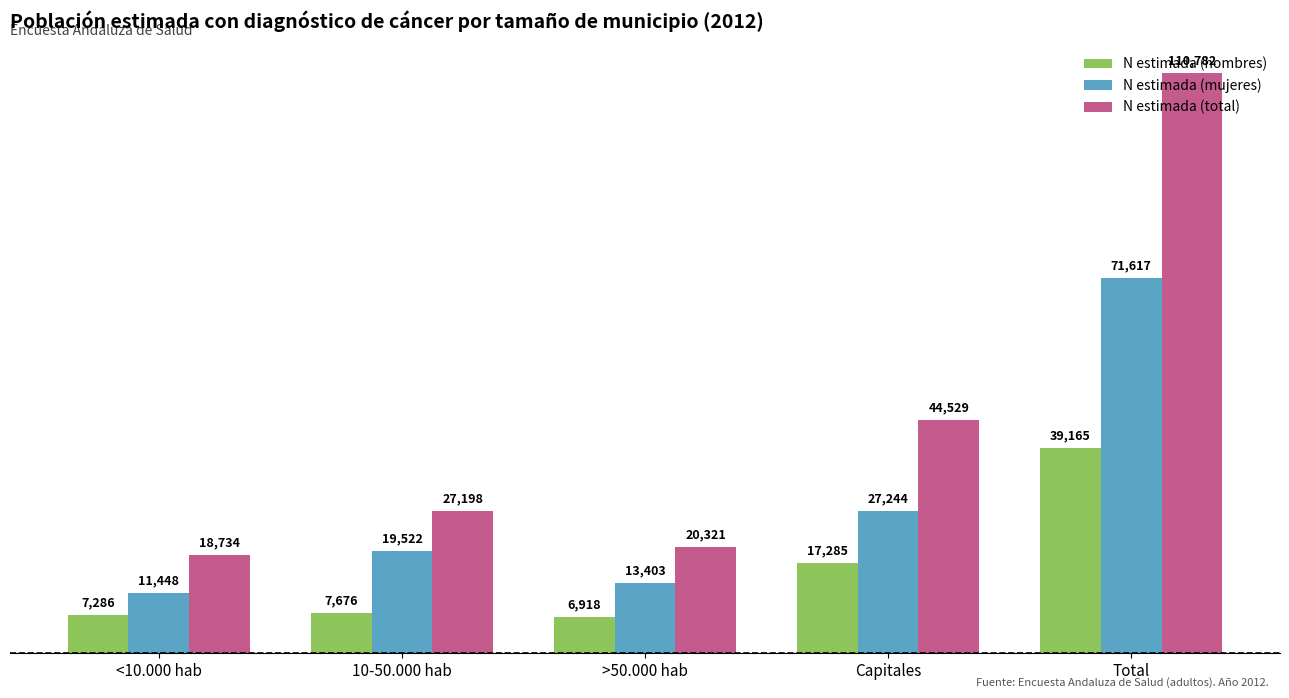

Reading right to left, transcribe all the data shown in this chart.

N estimada (hombres): Total=39165	Capitales=17285	>50.000 hab=6918	10-50.000 hab=7676	<10.000 hab=7286
N estimada (mujeres): Total=71617	Capitales=27244	>50.000 hab=13403	10-50.000 hab=19522	<10.000 hab=11448
N estimada (total): Total=110782	Capitales=44529	>50.000 hab=20321	10-50.000 hab=27198	<10.000 hab=18734